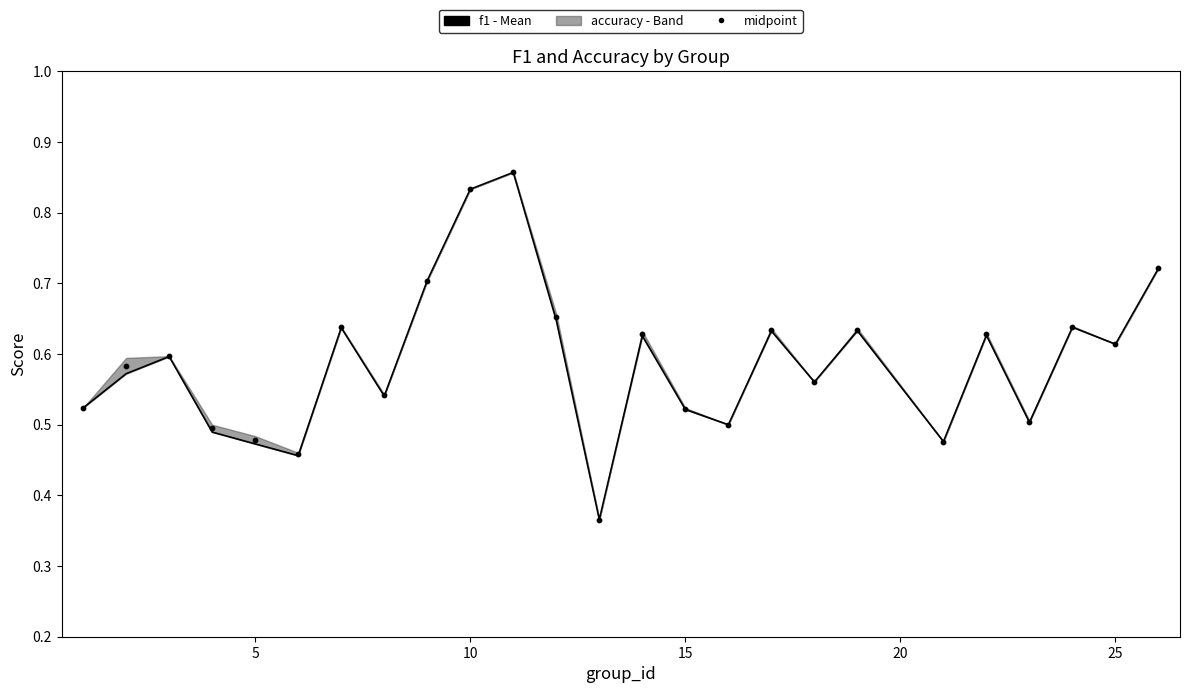

Which series has the widest spread of Y values?

f1